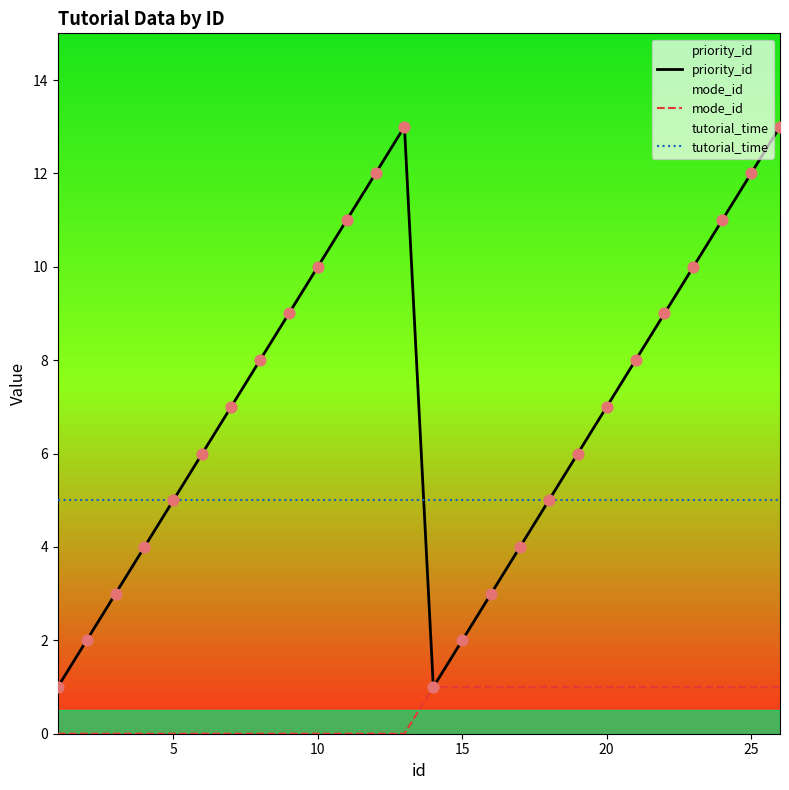

Which series reaches the minimum Y coordinate?

mode_id